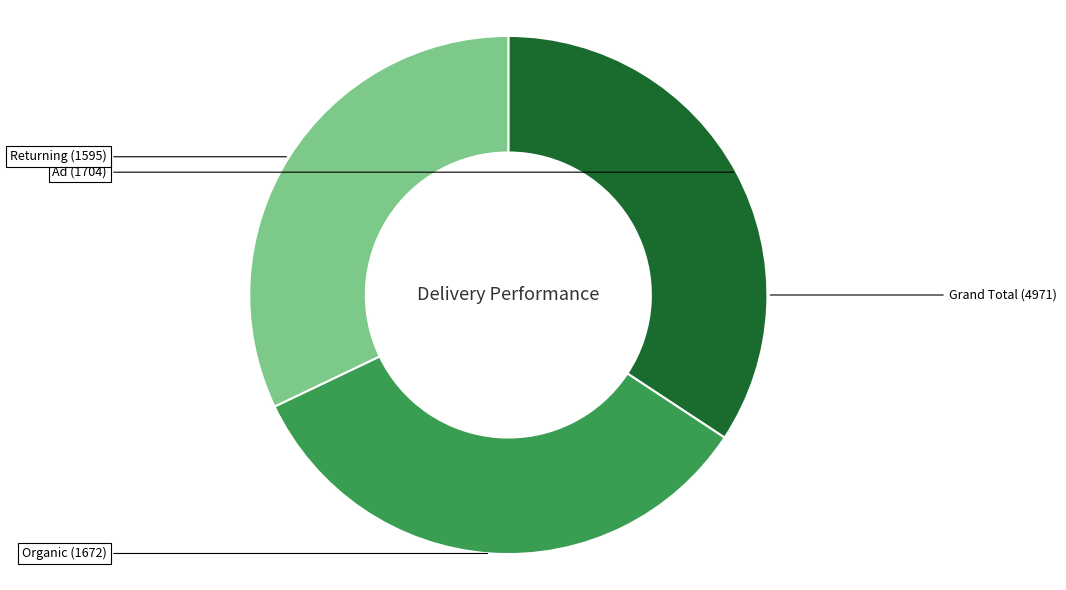

Does any single category account for the majority?

No